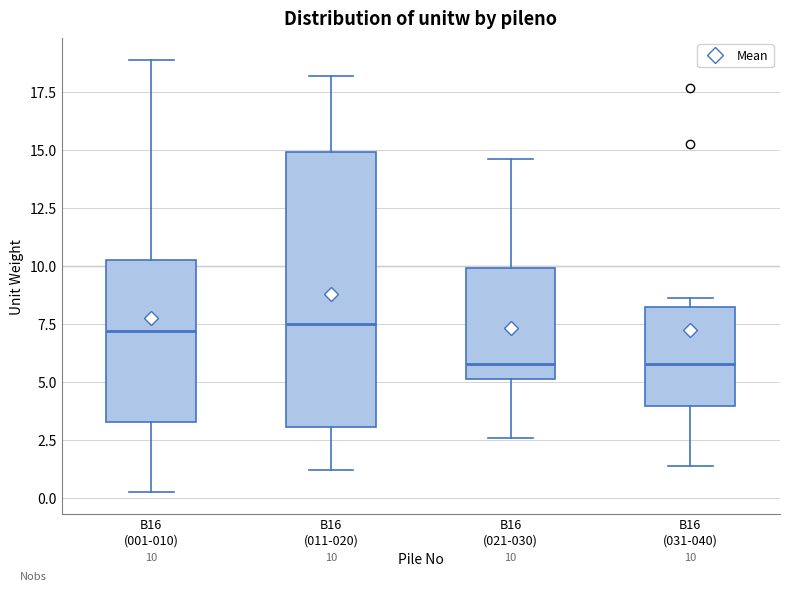

Which box is the tallest, from its lower edge to its upper edge?

B16 (011-020)